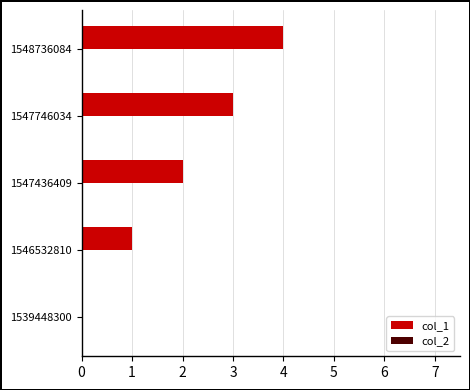

Is it true that the value at 1547746034 is 1?

False